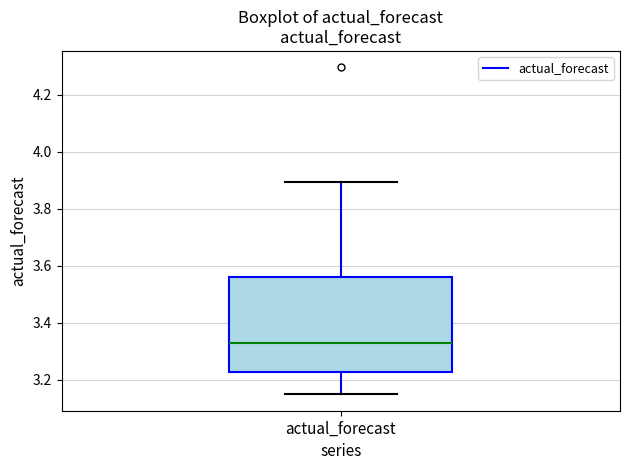

Where does the upper whisker of the box for actual_forecast end on the y-axis? The values are not printed on the chart, so give them approximately, as read against the axis.

3.90